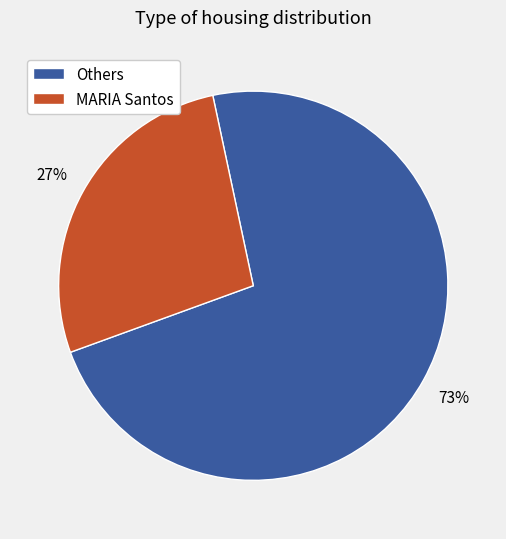

To the nearest percent, what is the difference between the largest and smallest slice percentages?

46%